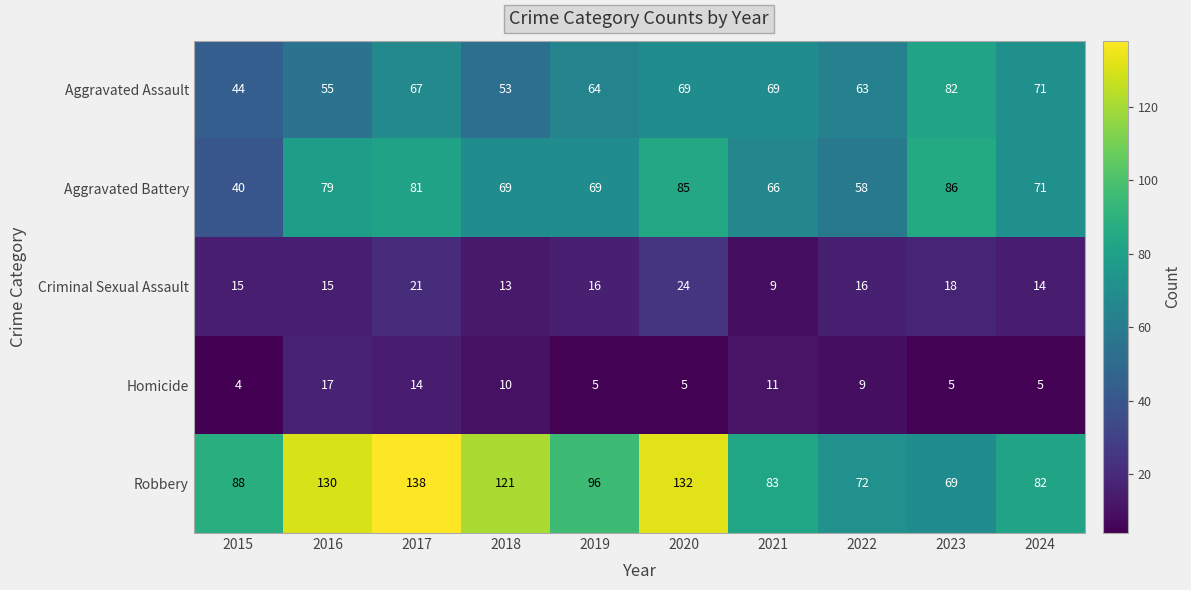

List the series in order of their peak value, lowest first.

Homicide, Criminal Sexual Assault, Aggravated Assault, Aggravated Battery, Robbery